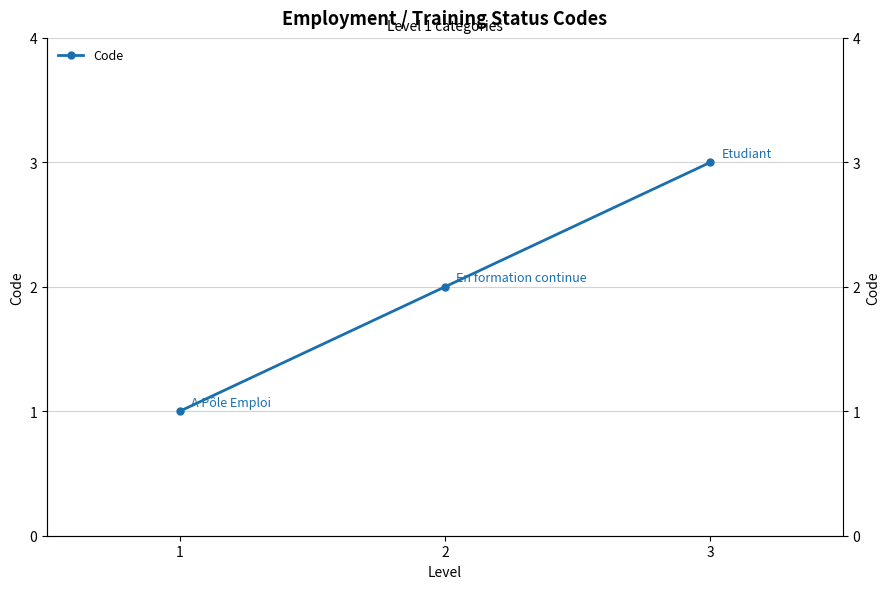

What is the greatest value displayed?

3